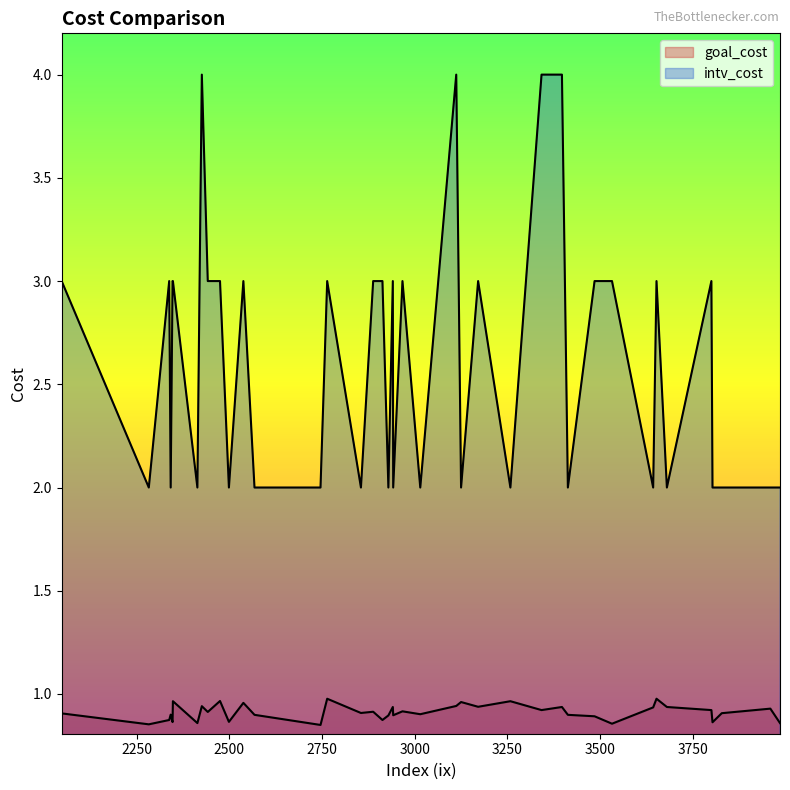

True or false: intv_cost has a value of 2.9 at 2283.

False